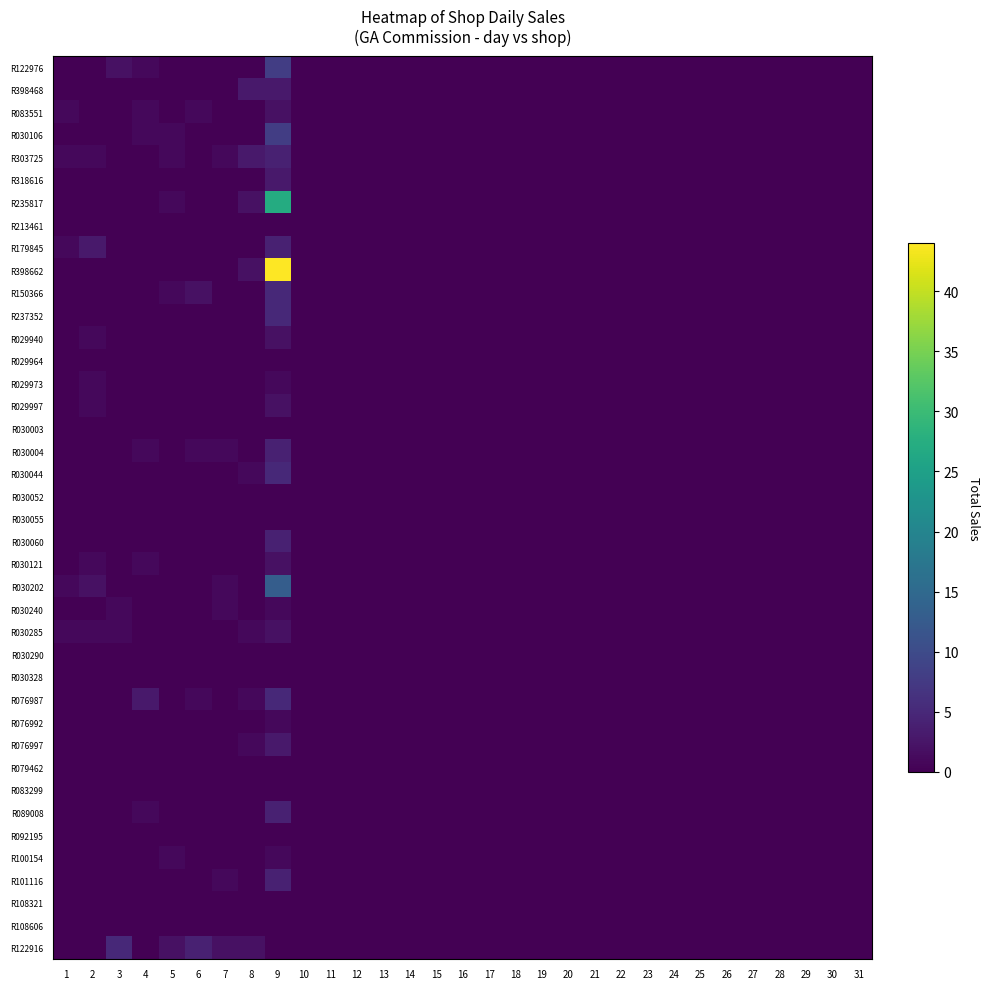

At which category does the chart reach its peak across all series?

9